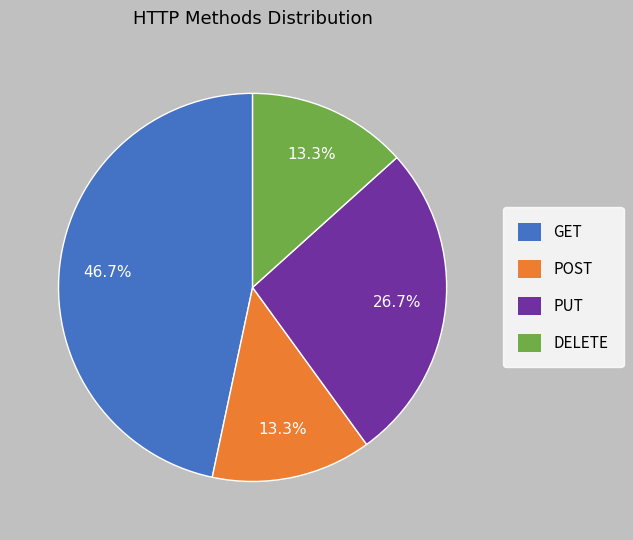

The GET slice represents 33% of the pie. True or false?

False